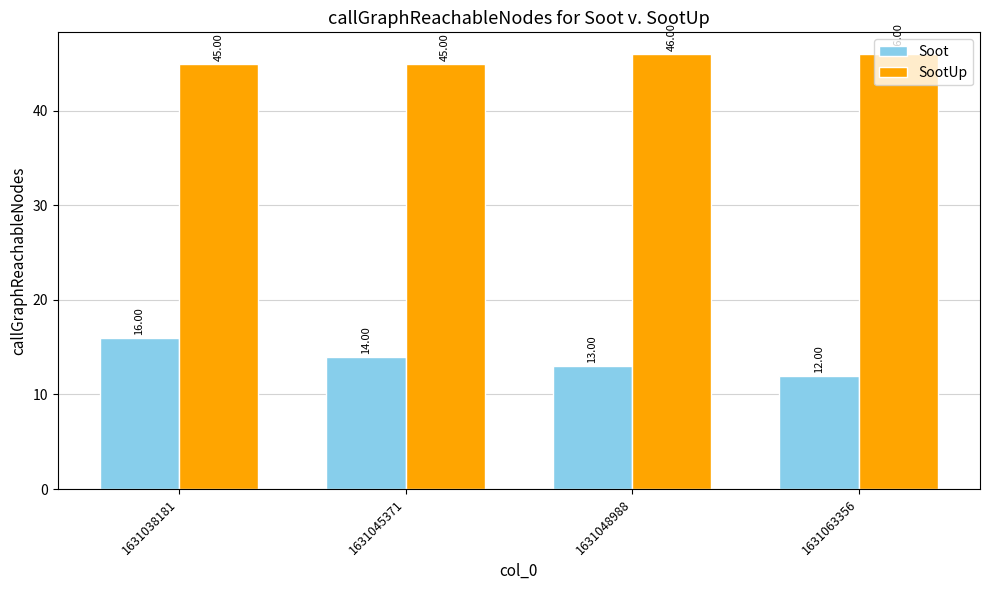

What is the difference between the highest and lowest values at 1631048988?

33